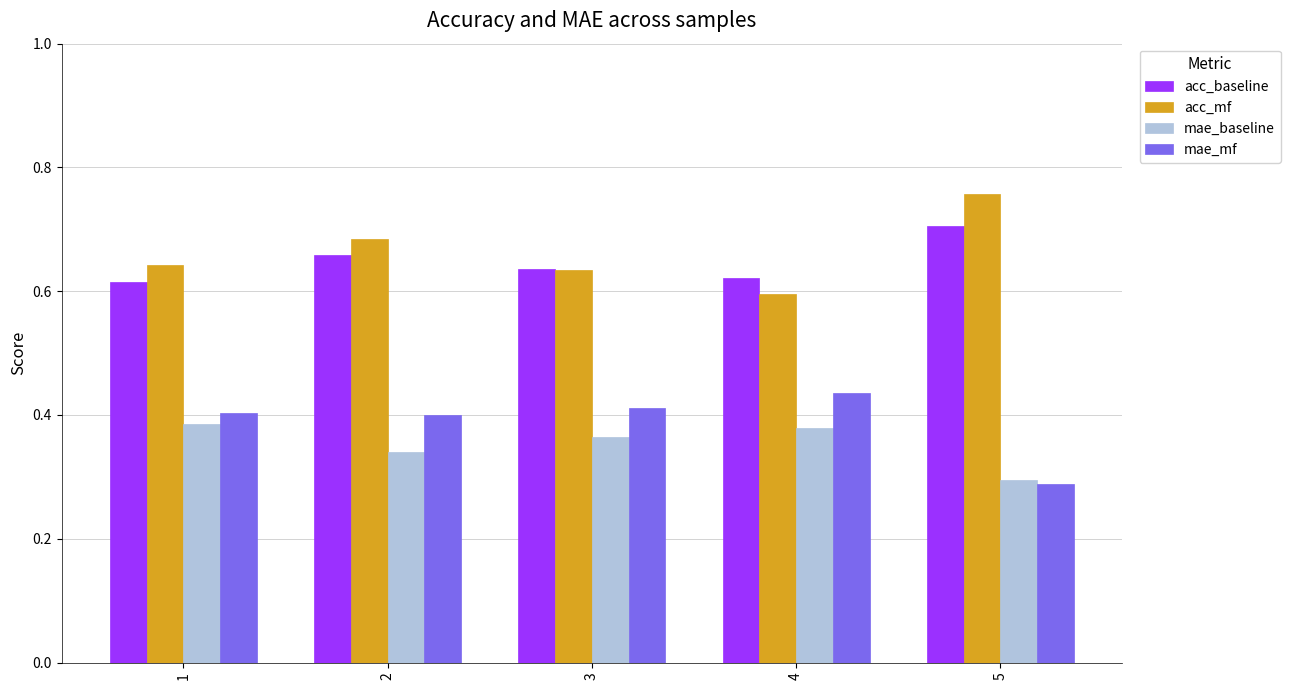

The acc_mf series shows 0.3 at 2. True or false?

False